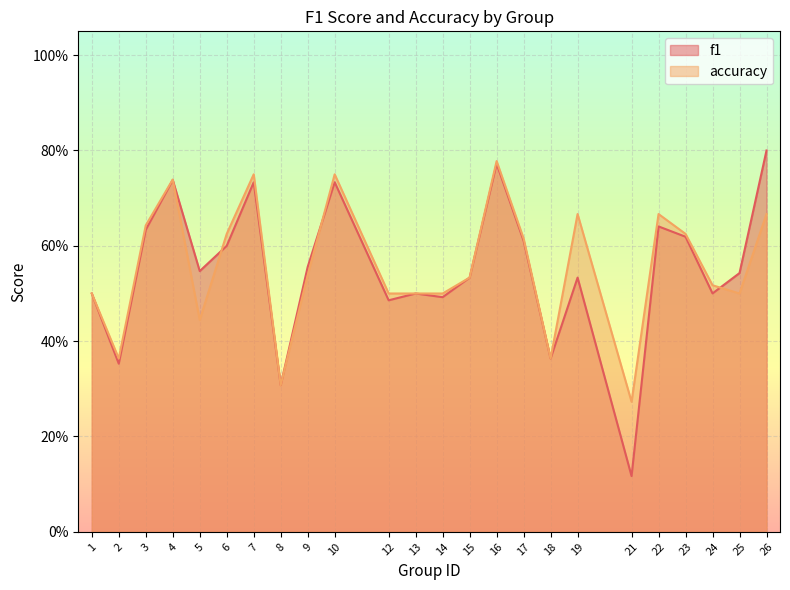

Which series changed the most between 4 and 7?

accuracy